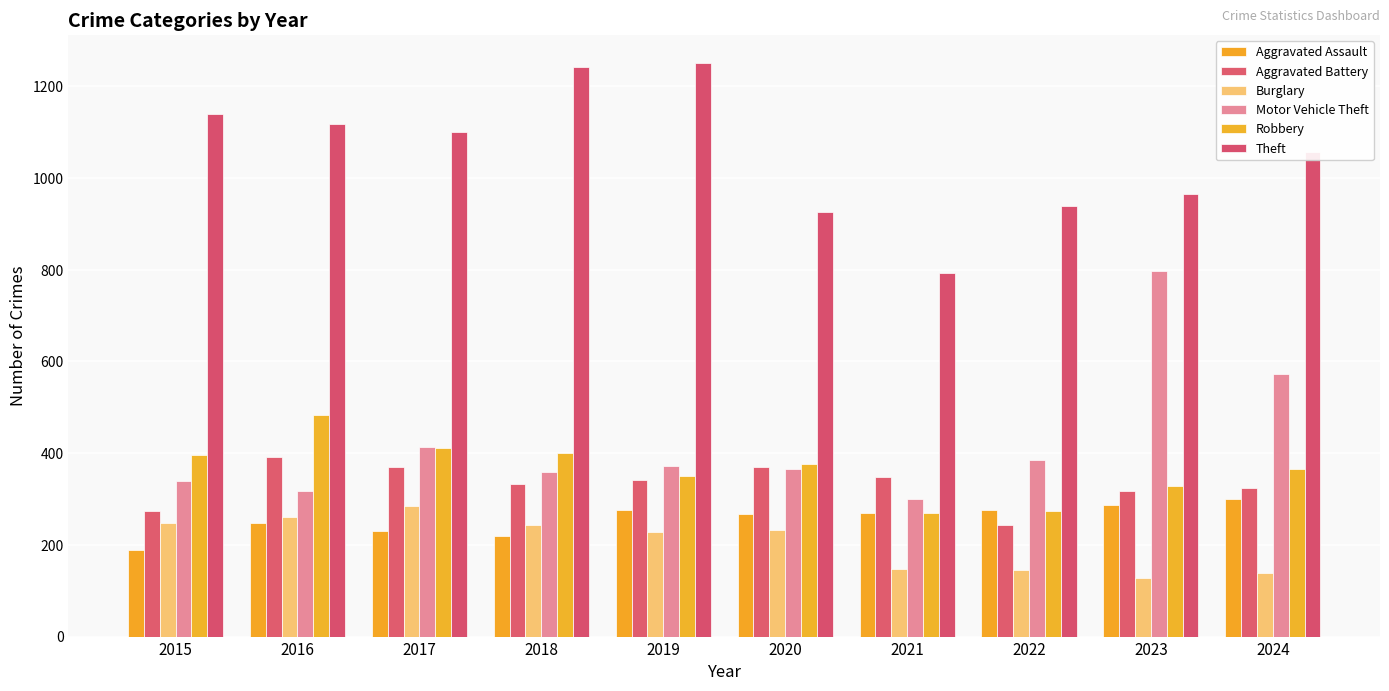

What is the sum of the Robbery values at 2015 and 2021?

664